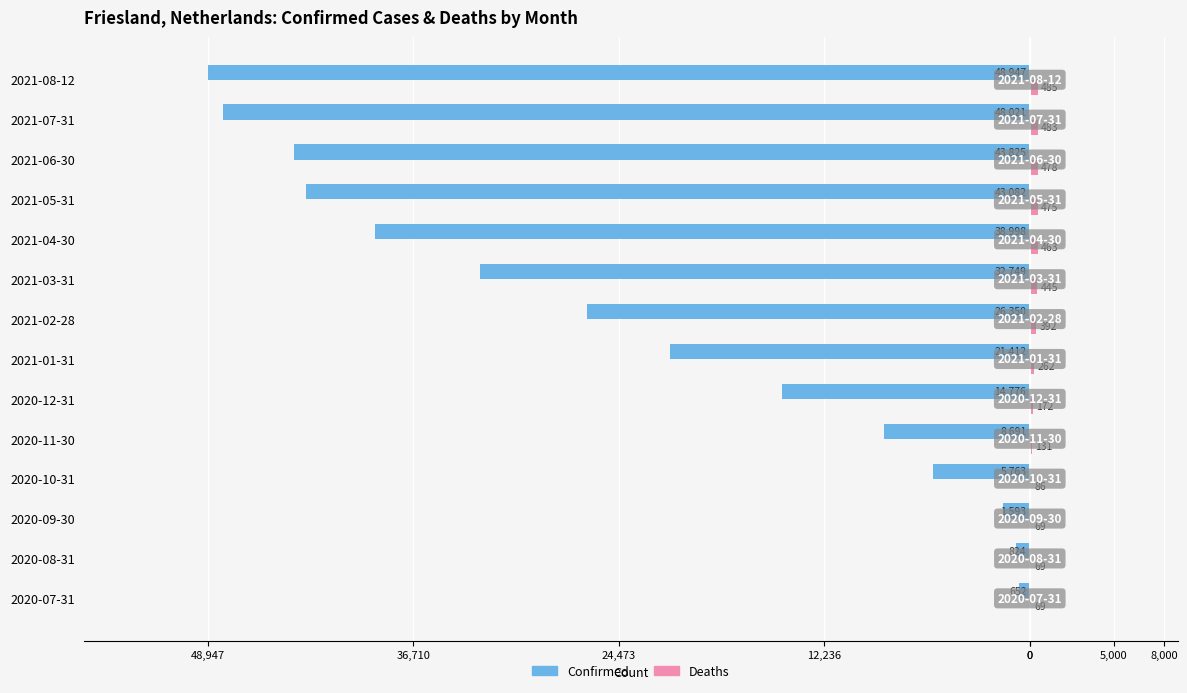

Reading right to left, list all the values displayed in this chart.

Confirmed: -48947	-48021	-43825	-43082	-38998	-32749	-26350	-21412	-14776	-8691	-5763	-1593	-824	-652
Deaths: 485	483	478	475	463	445	392	262	172	131	86	69	69	69